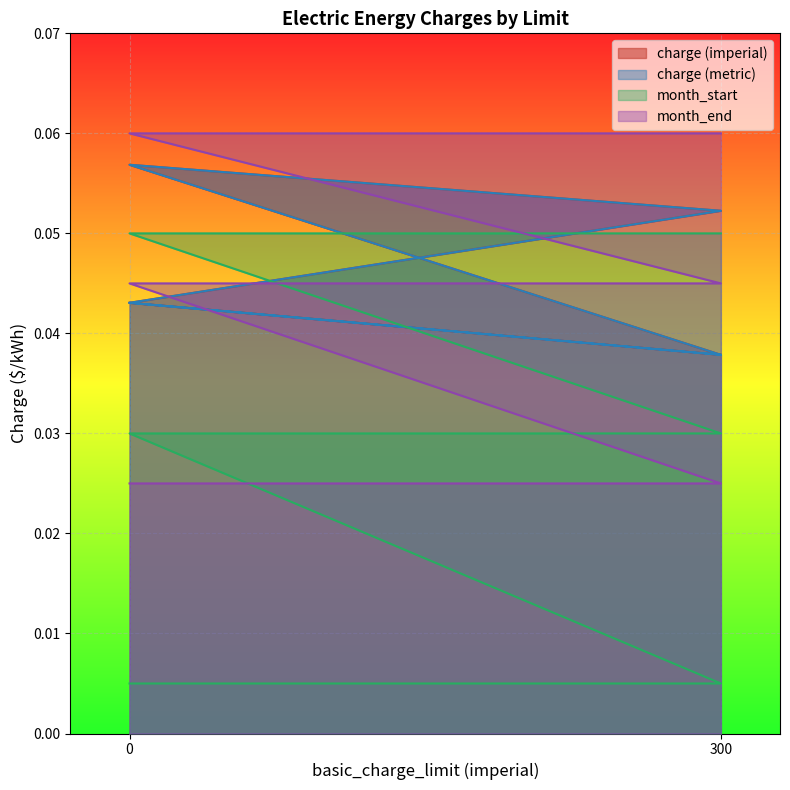

What is the sum of all month_end values?

0.3